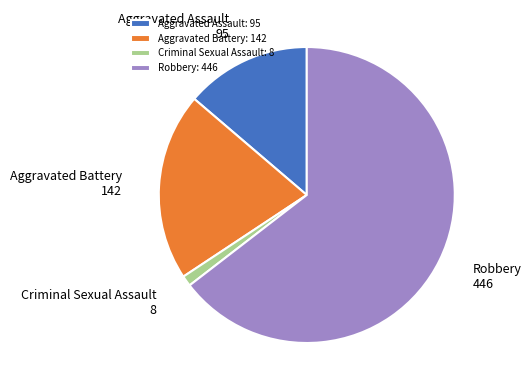

True or false: Aggravated Battery accounts for 21% of the total.

True